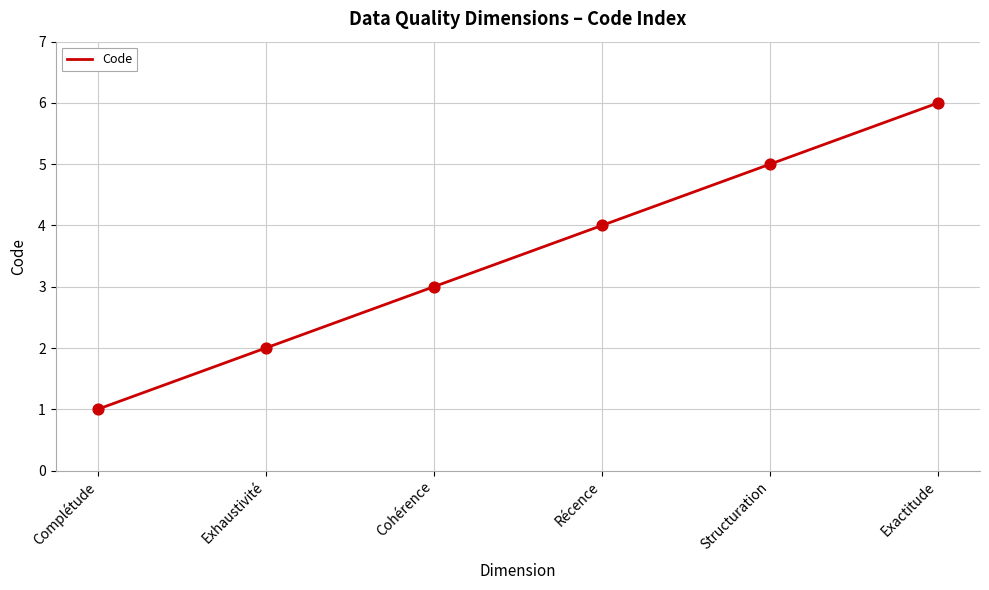

Between Exhaustivité and Complétude, which is larger?

Exhaustivité